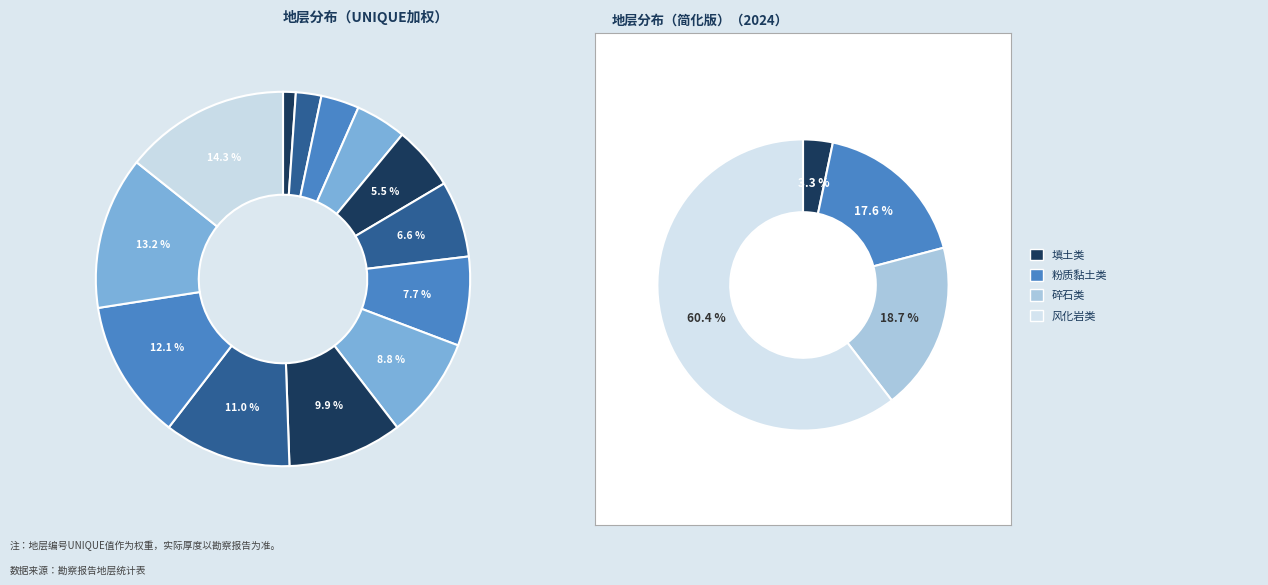

Between 碎石 and 黄土状粉质黏土, which is larger?

碎石